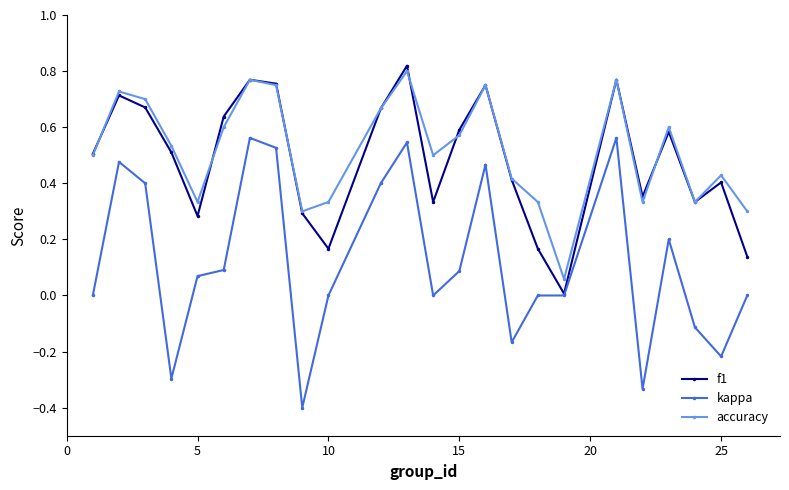

How many interior local peaks does the accuracy series have?

7